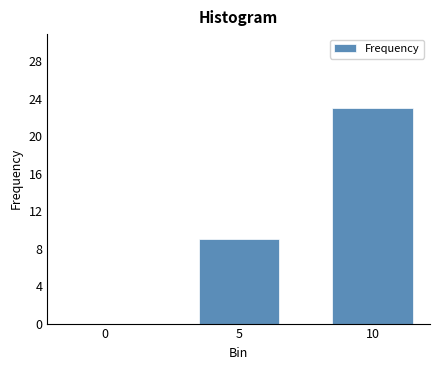

Reading left to right, list all the values displayed in this chart.

0=0	5=9	10=23